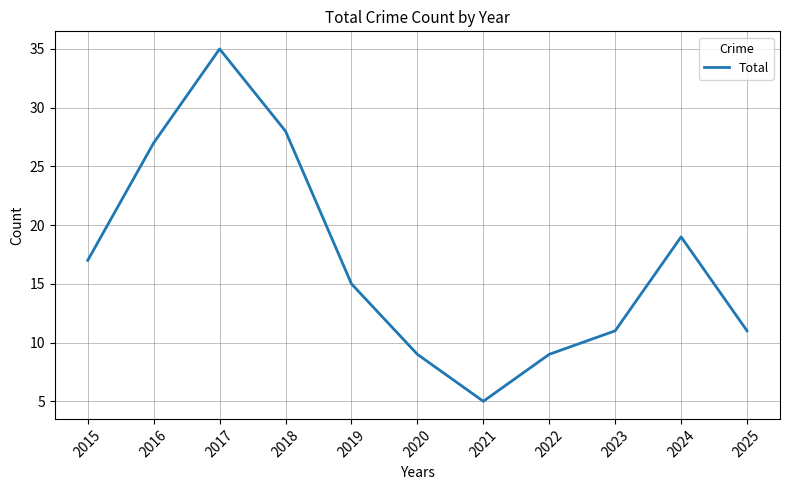

Is it true that the value at 2015 is 8?

False